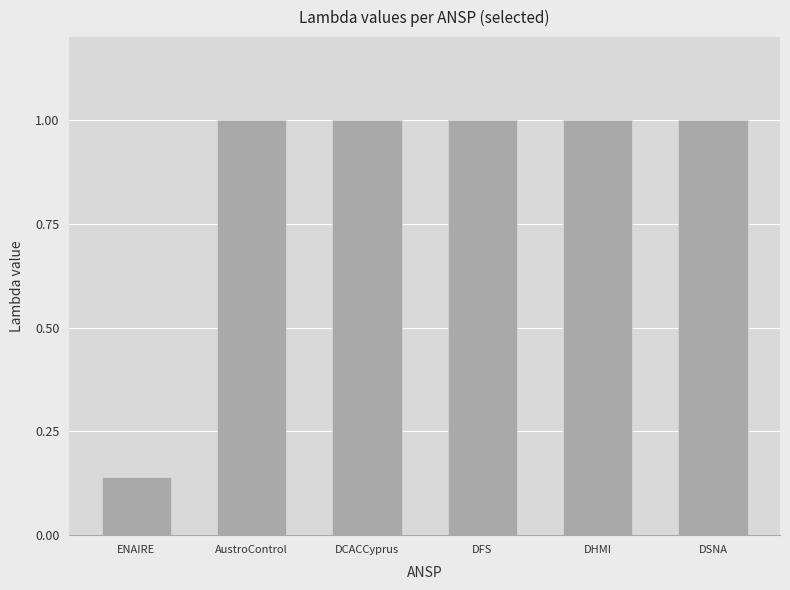

What is the average value?

0.9